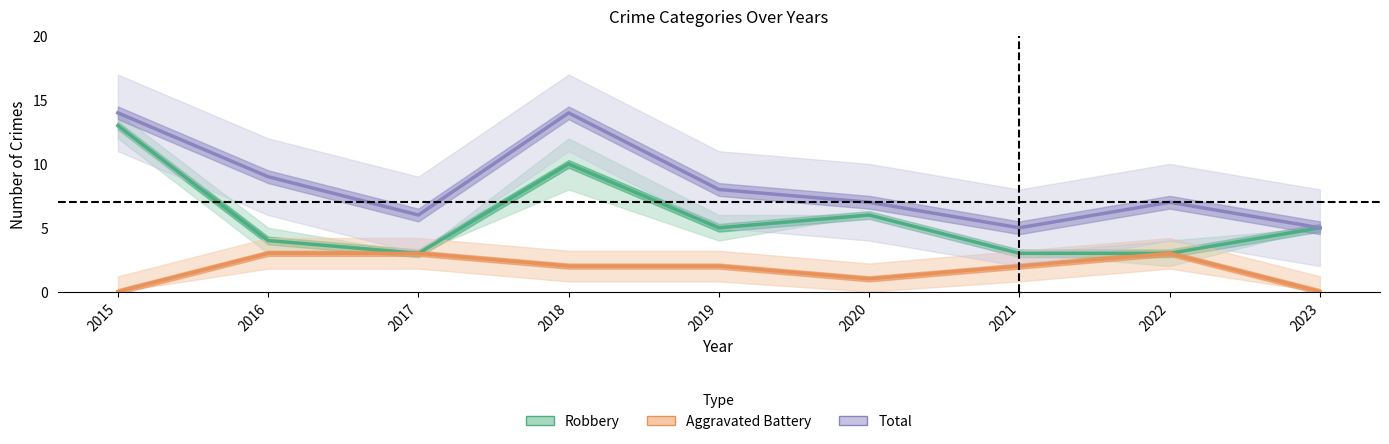

Does the chart have visible grid lines?

No